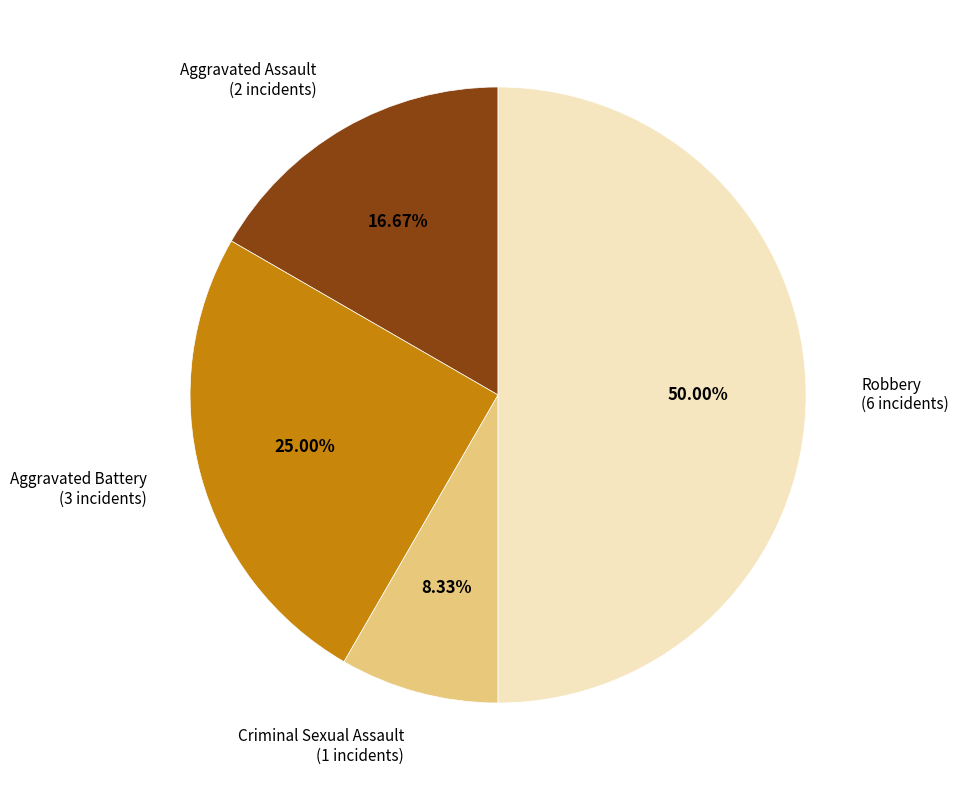

What is the largest slice in the pie chart?

Robbery